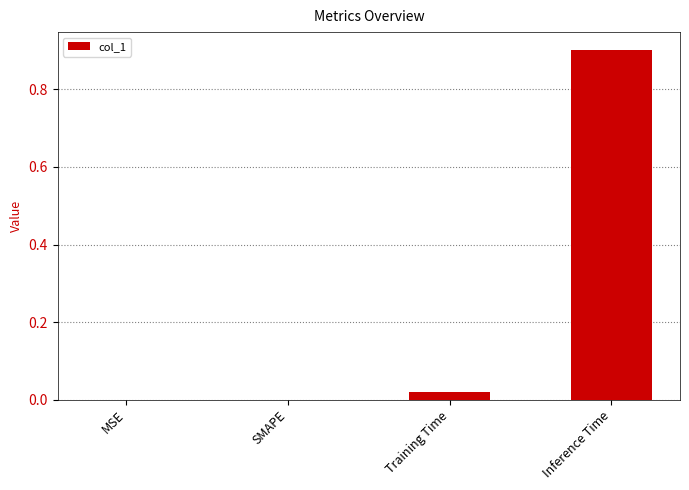

Between Training Time and MSE, which is larger?

Training Time